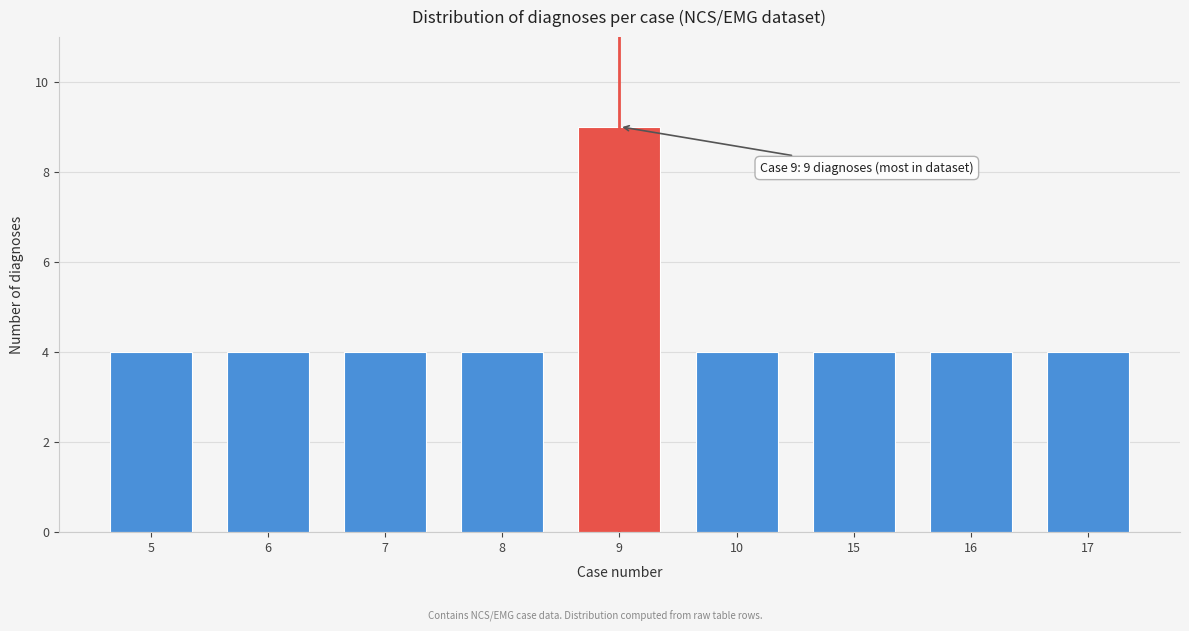

Reading right to left, what are all the values shown in this chart?

4	4	4	4	9	4	4	4	4